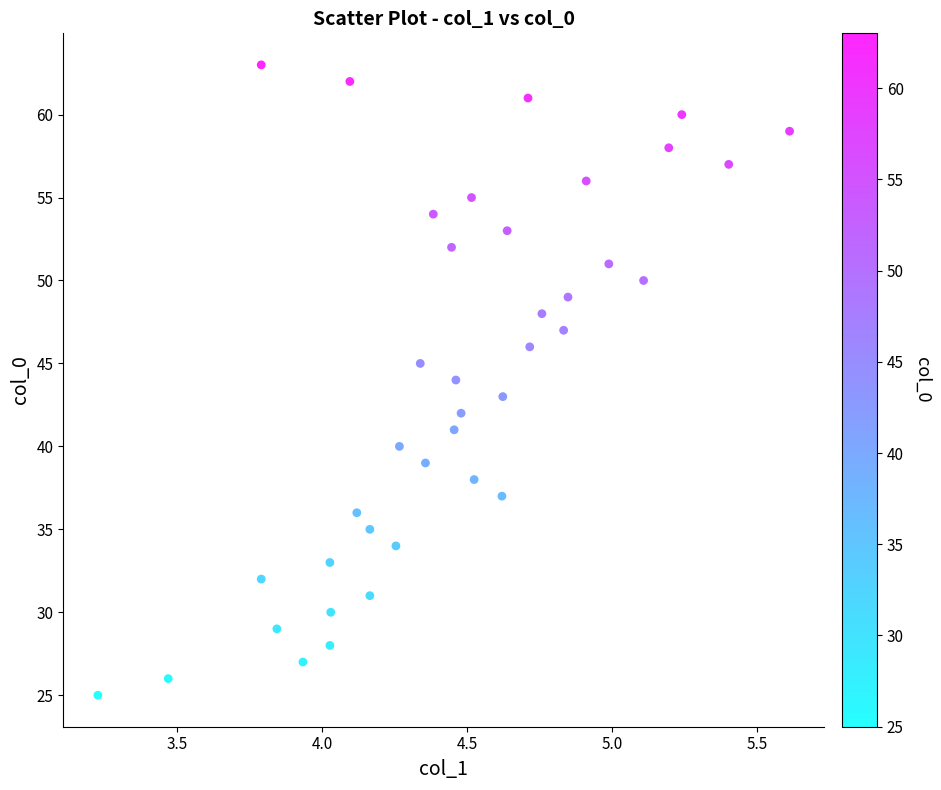

What is the range of Y values (max minus min)?

38